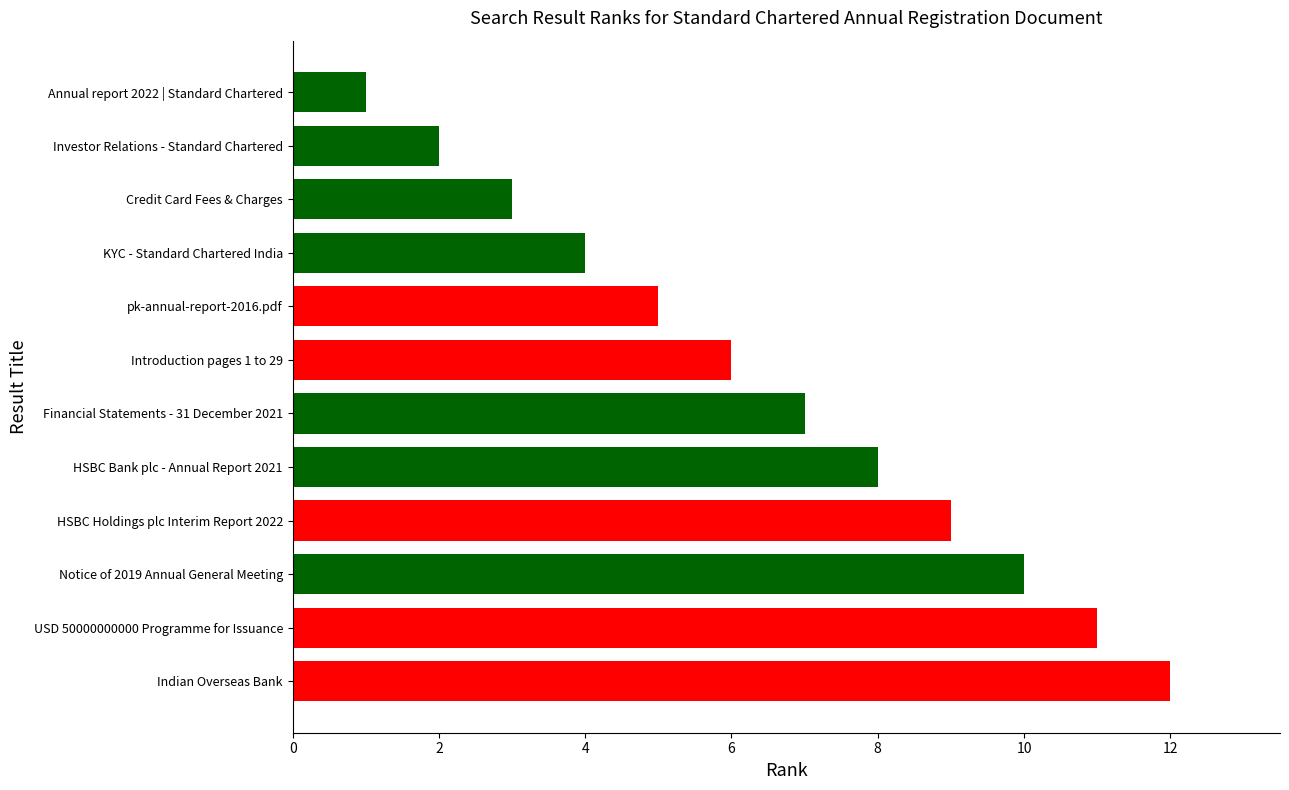

What is the difference between the maximum and second lowest values?

10